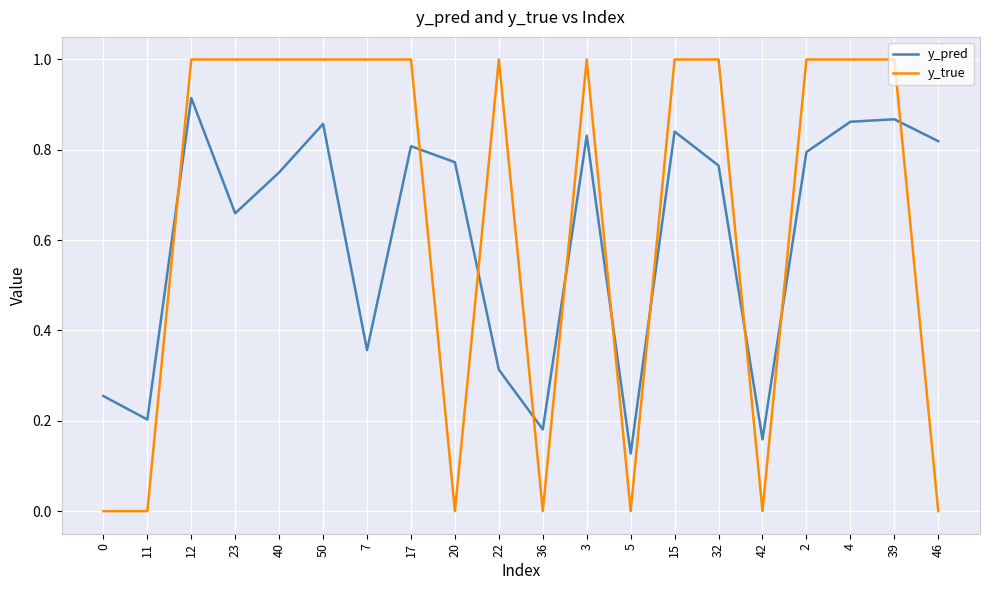

True or false: y_true has a value of 0.4 at 46.

False